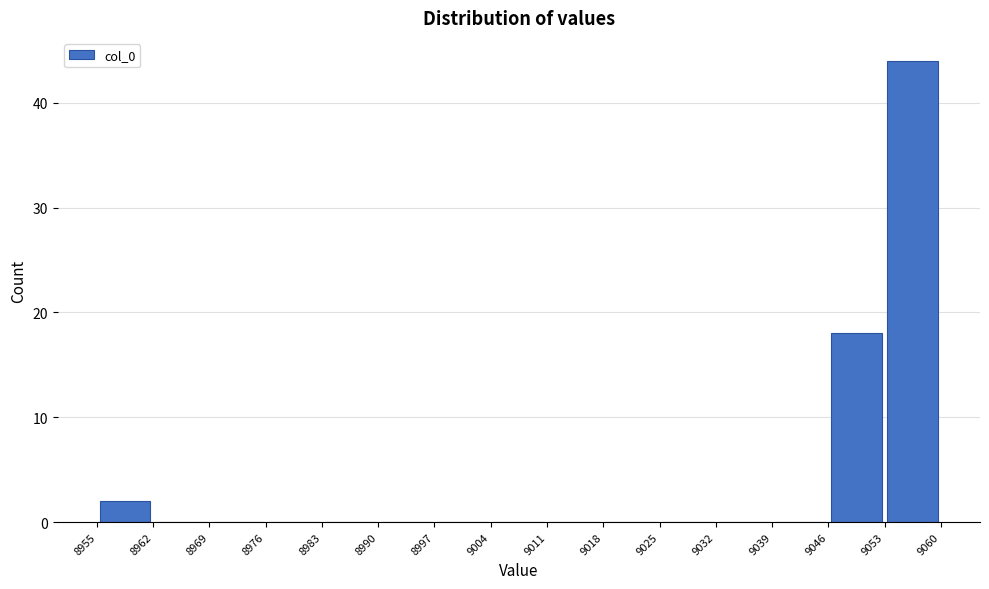

How tall is the bar that spans 9053 to 9060 on the x-axis? The values are not printed on the chart, so give them approximately, as read against the axis.

44